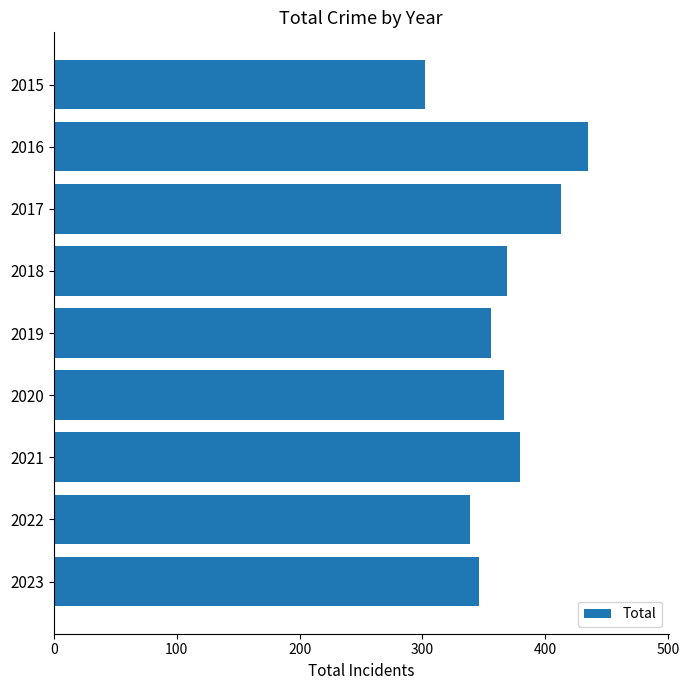

What is the sum of all values?

3305